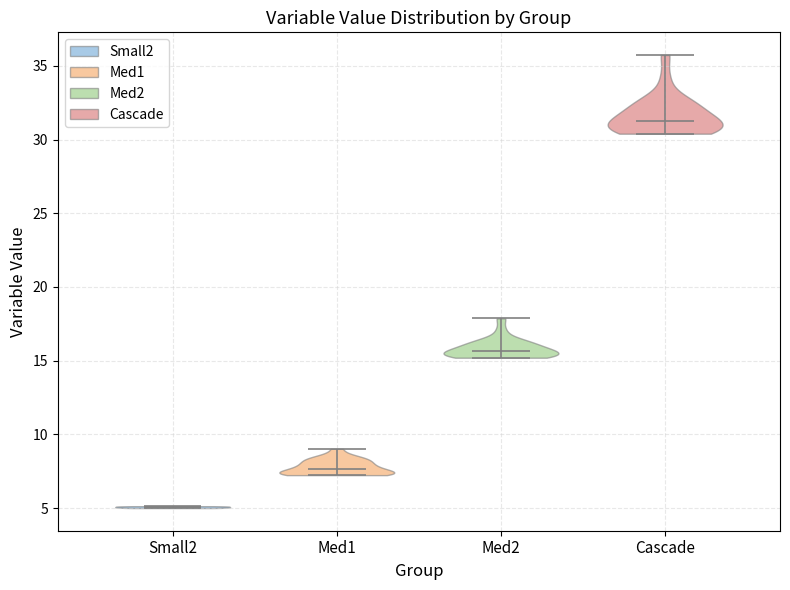

Which violin has the highest median line?

Cascade